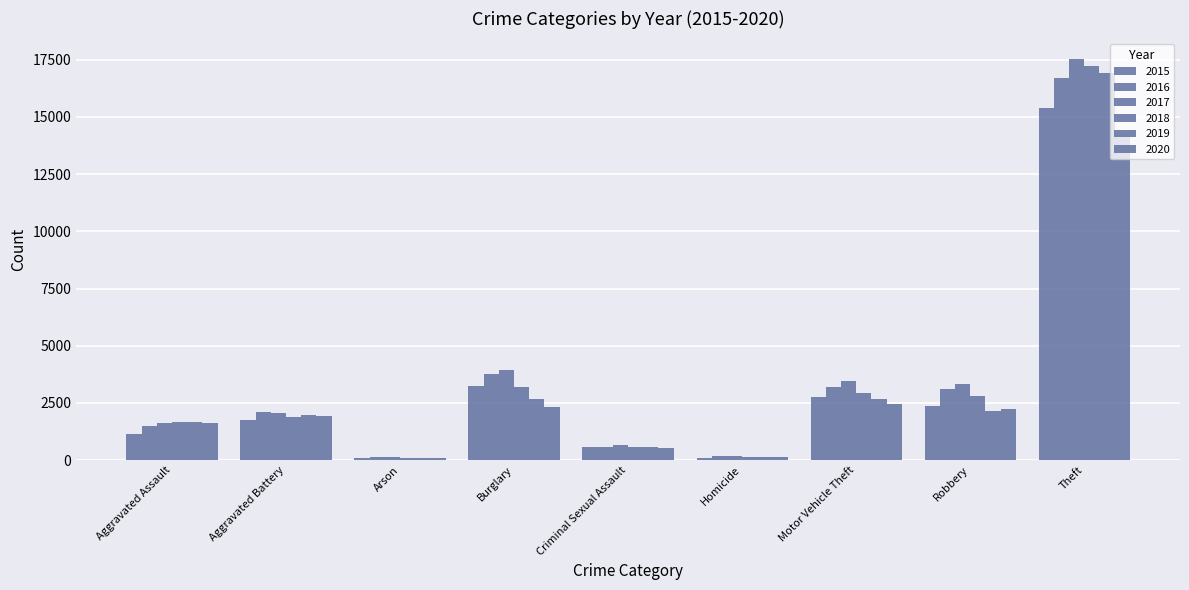

What is the label of the 6th bar from the left?

Homicide